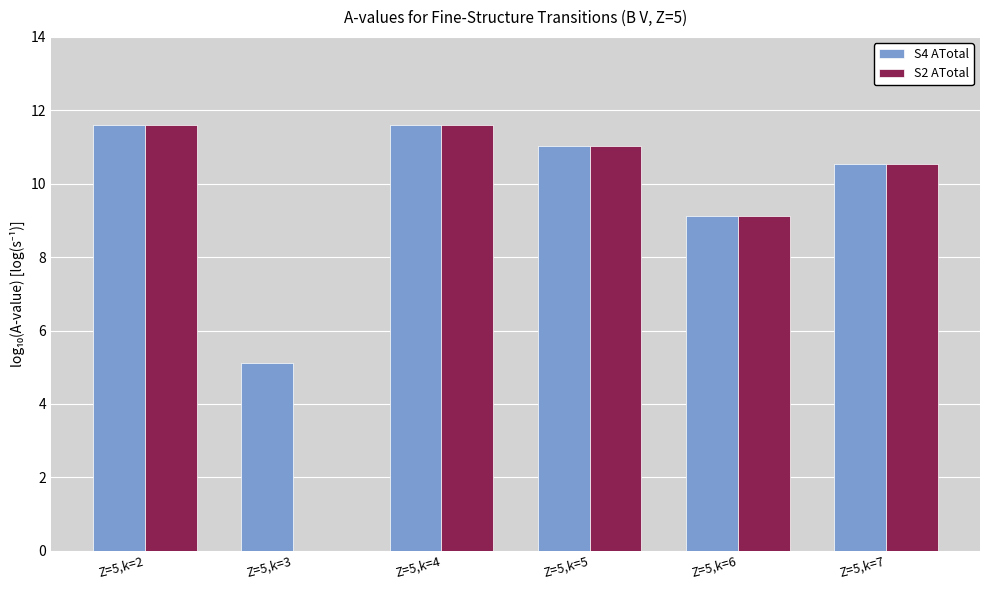

How many categories are shown in the chart?

6